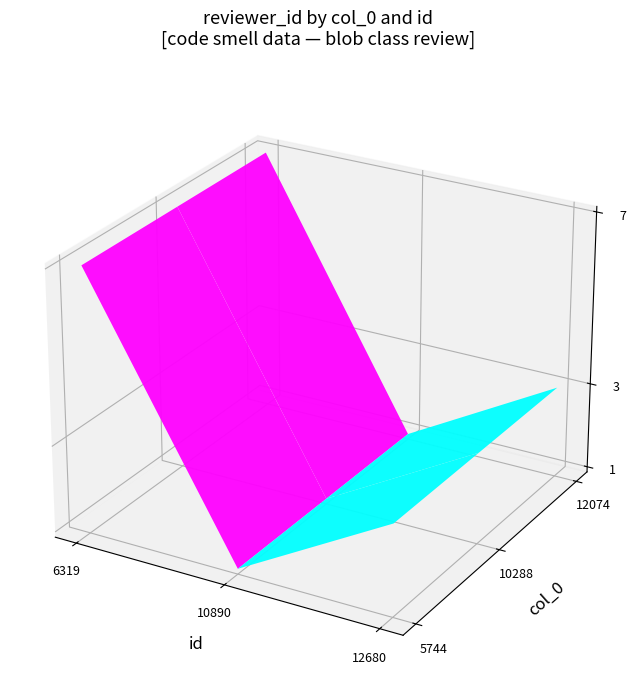

What is the sum of the 5744 values at 0 and 1?

8